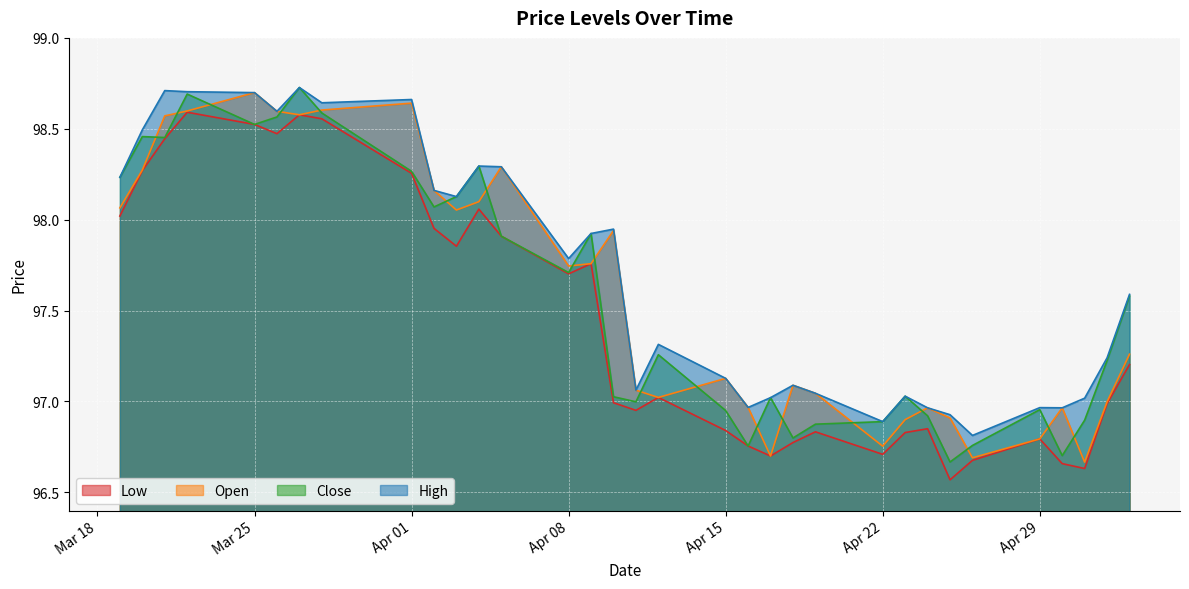

What is the label of the 11th point from the left?

2024-04-03